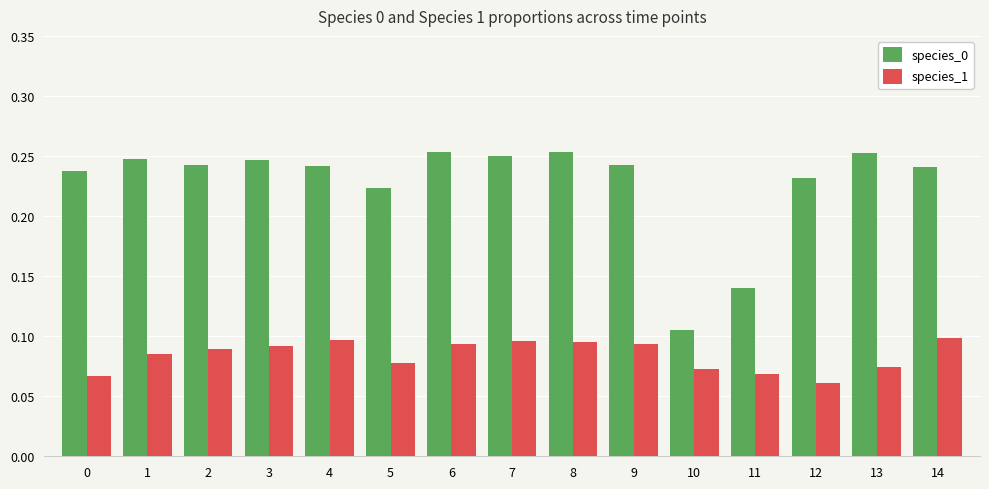

At which label is species_0 closest to 0?

10